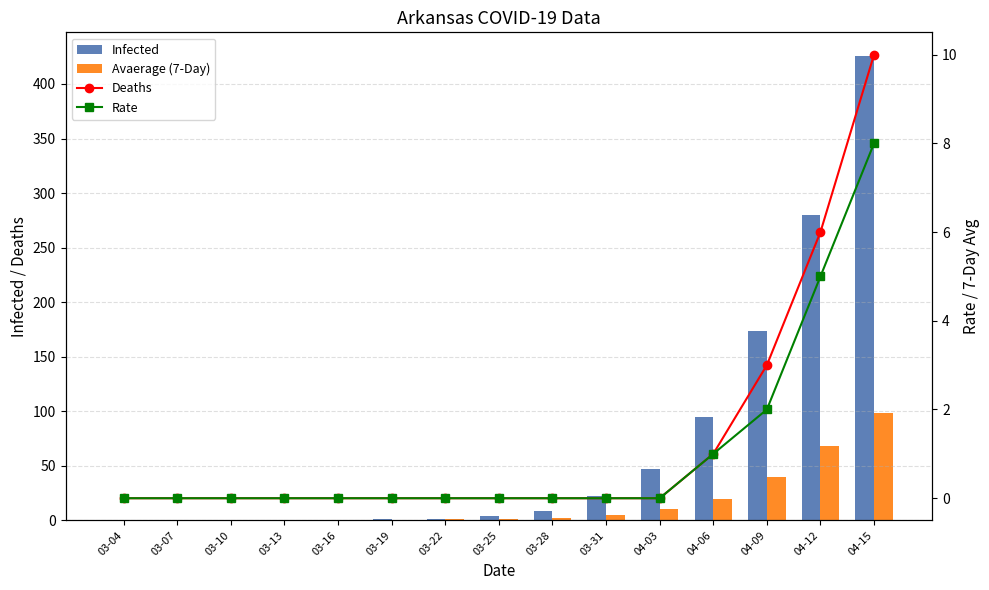

True or false: Rate has a value of 0 at 03-31.

True